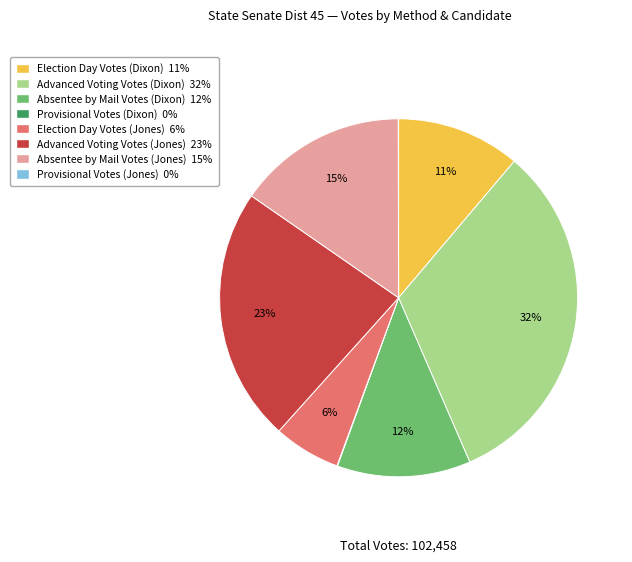

The Election Day Votes (Dixon) slice represents 4% of the pie. True or false?

False